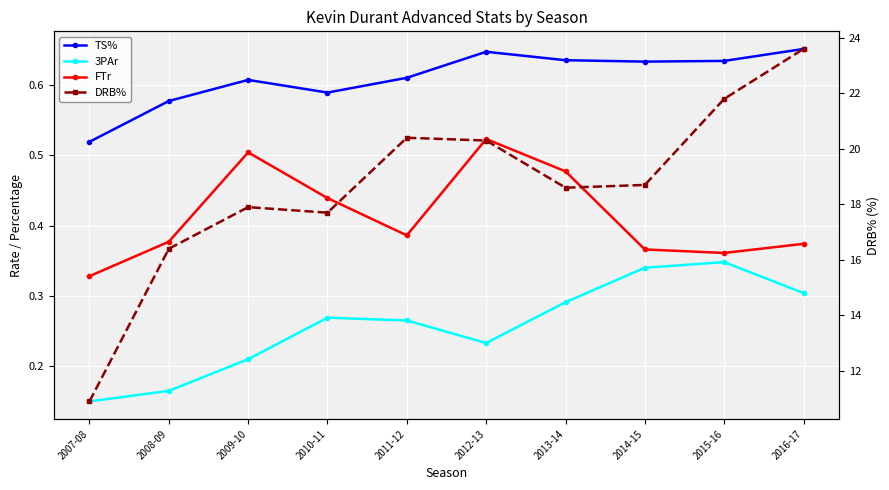

What is the minimum value shown in the chart?

0.1